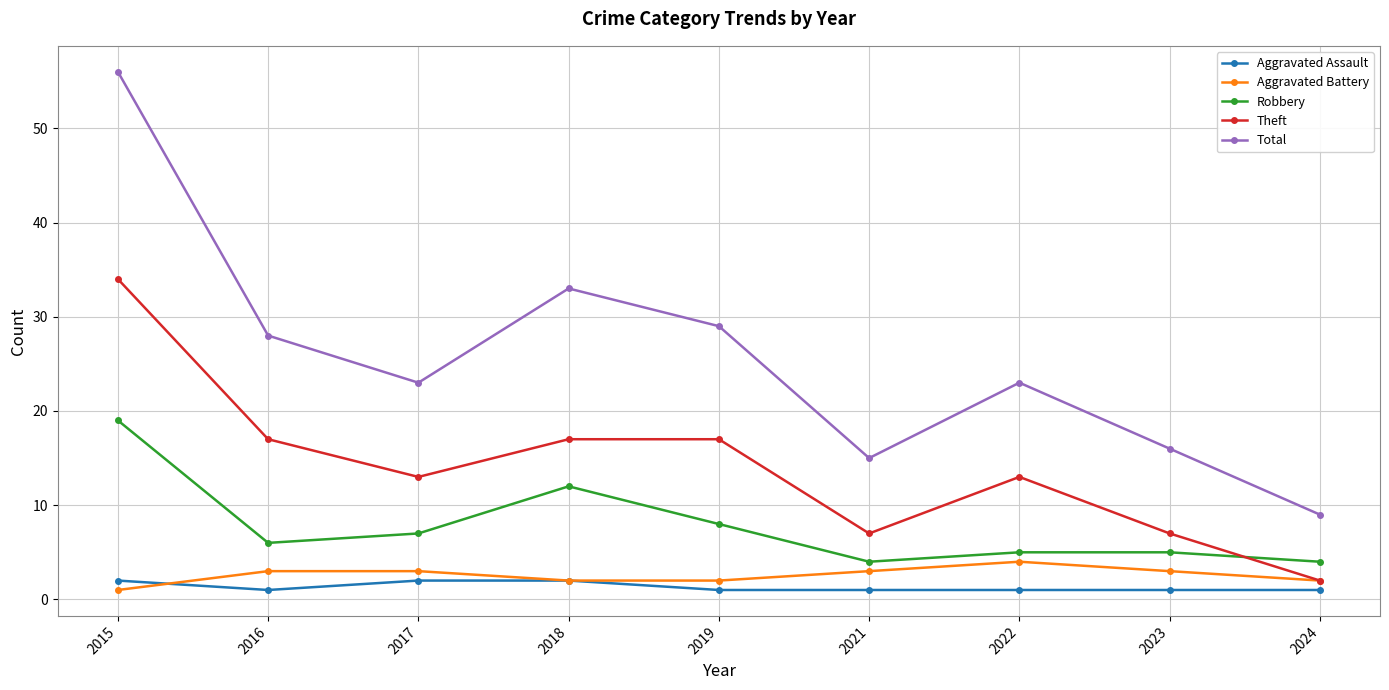

Where is the first local minimum for Total?

2017